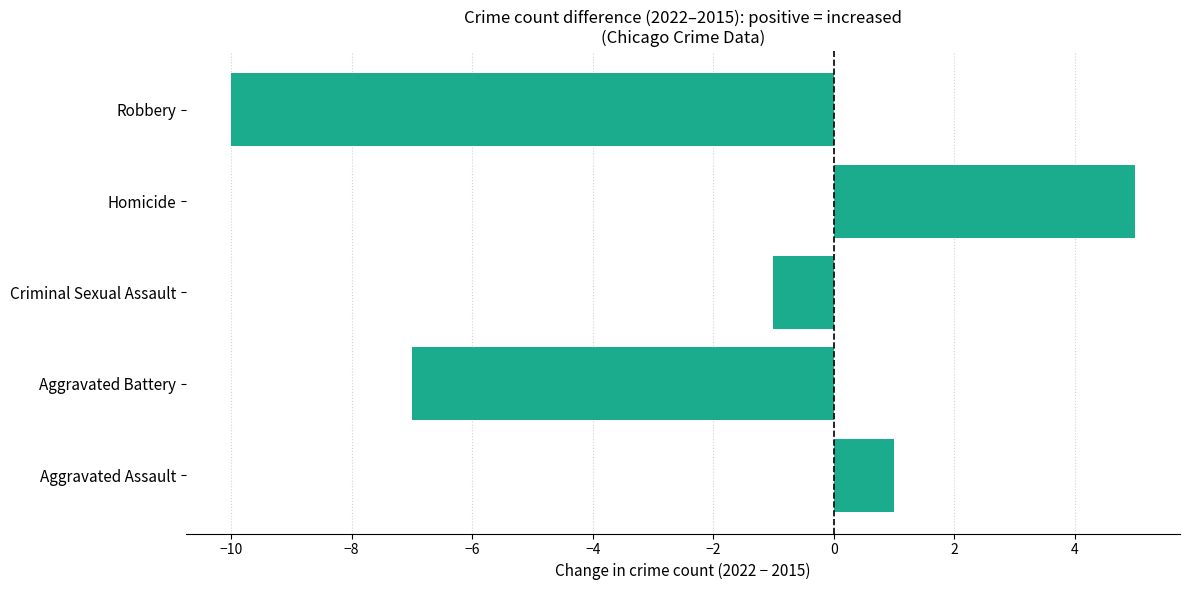

How many values are between -7 and 1?

3